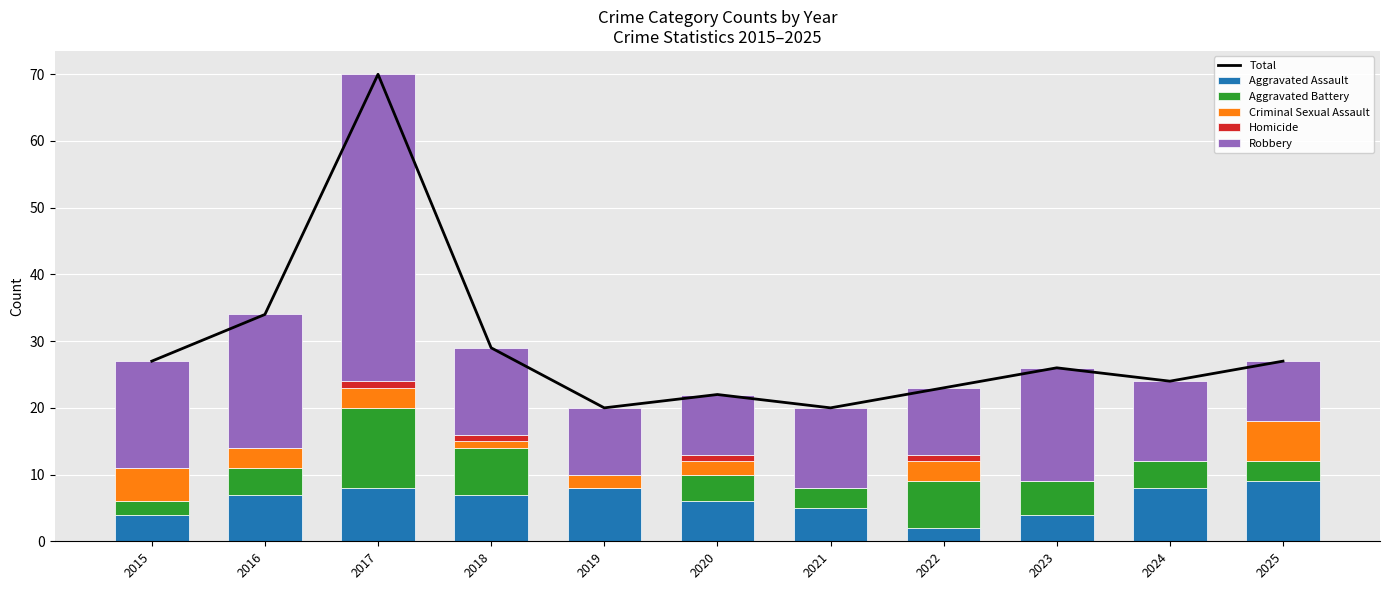

At how many categories does at least one series exceed 59?

1